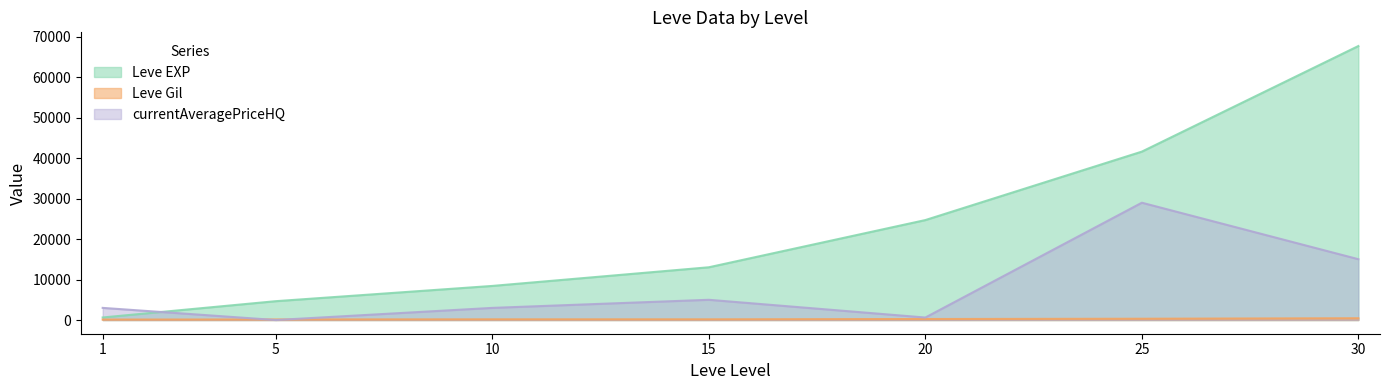

How many values in the Leve EXP series exceed 13040?

3